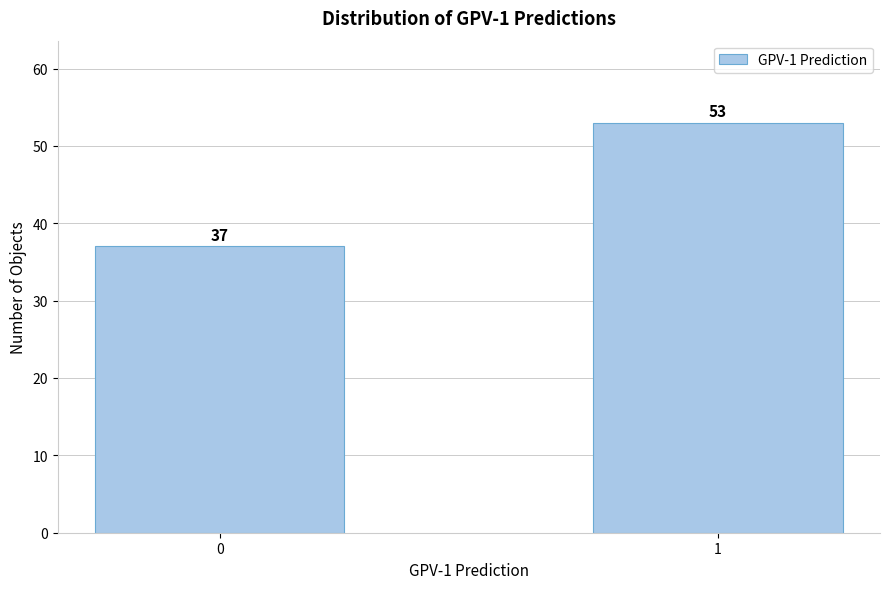

Reading left to right, list all the values displayed in this chart.

0=37	1=53